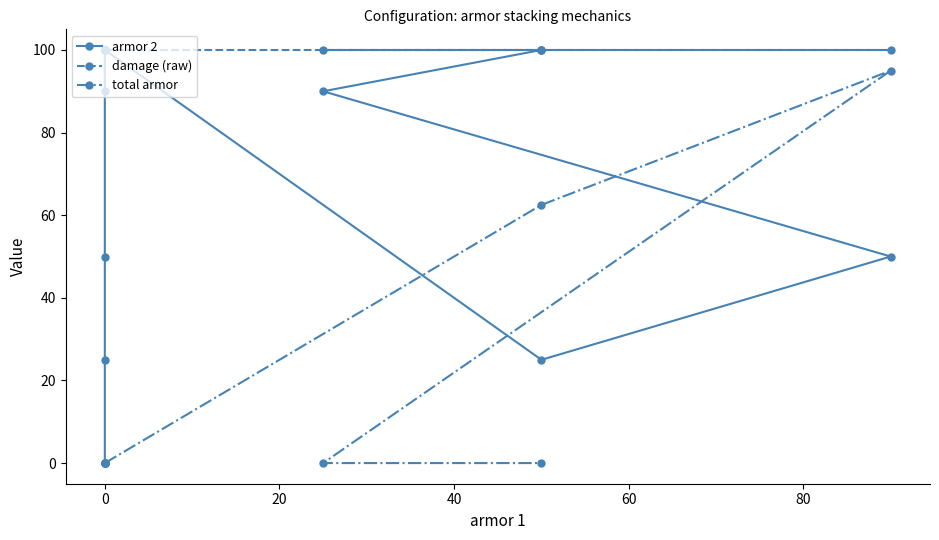

Is this an area chart (filled region under the line)?

No